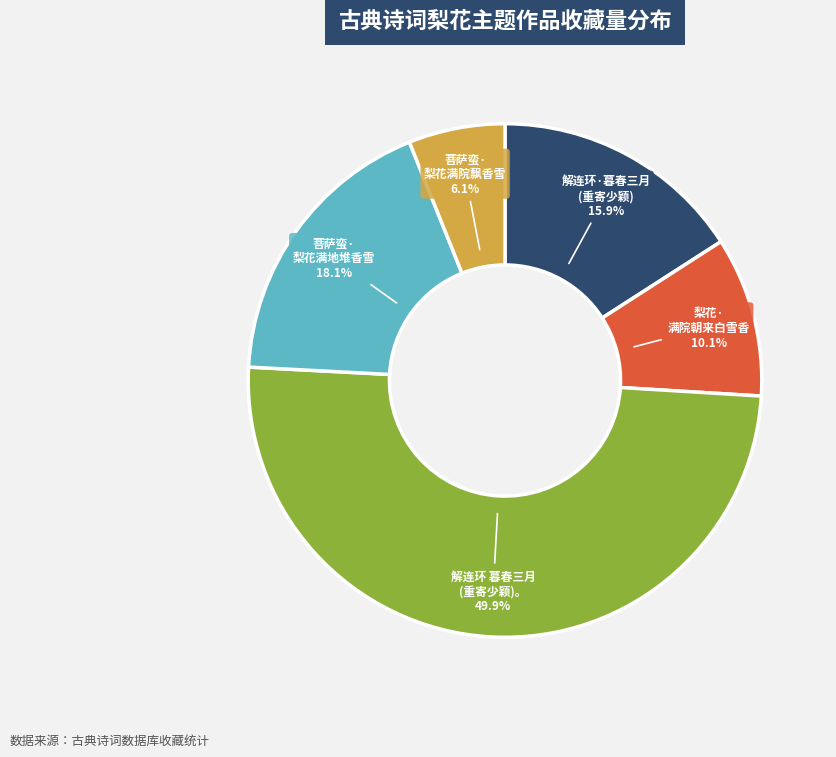

Which slice is the smallest?

菩萨蛮·梨花满院飘香雪